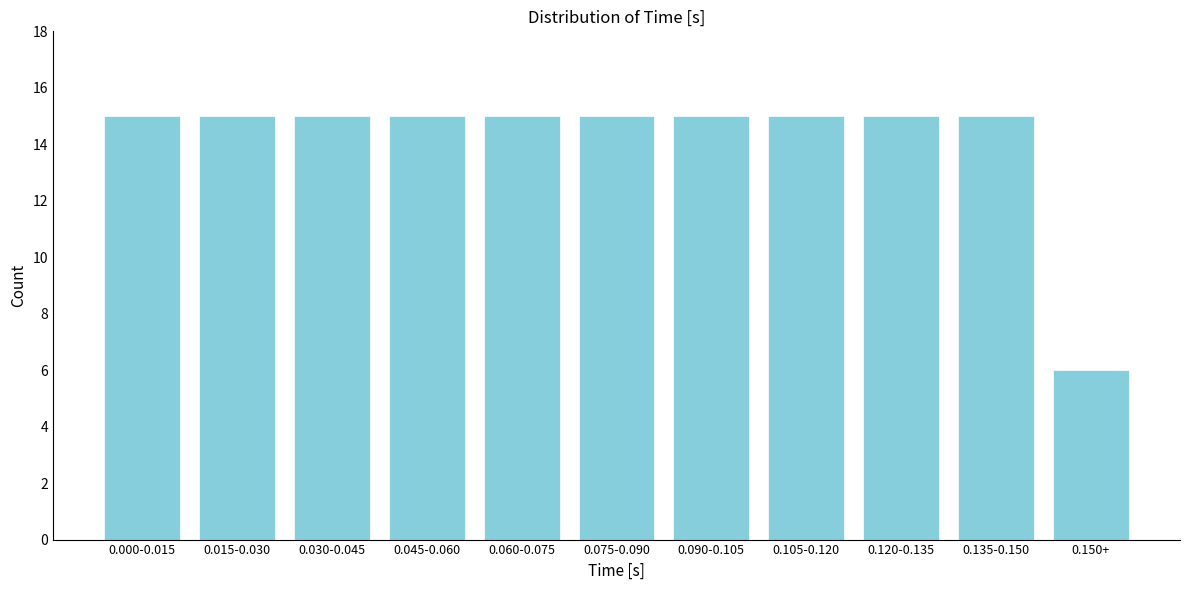

Reading left to right, transcribe all the data shown in this chart.

0.000-0.015=15	0.015-0.030=15	0.030-0.045=15	0.045-0.060=15	0.060-0.075=15	0.075-0.090=15	0.090-0.105=15	0.105-0.120=15	0.120-0.135=15	0.135-0.150=15	0.150+=6